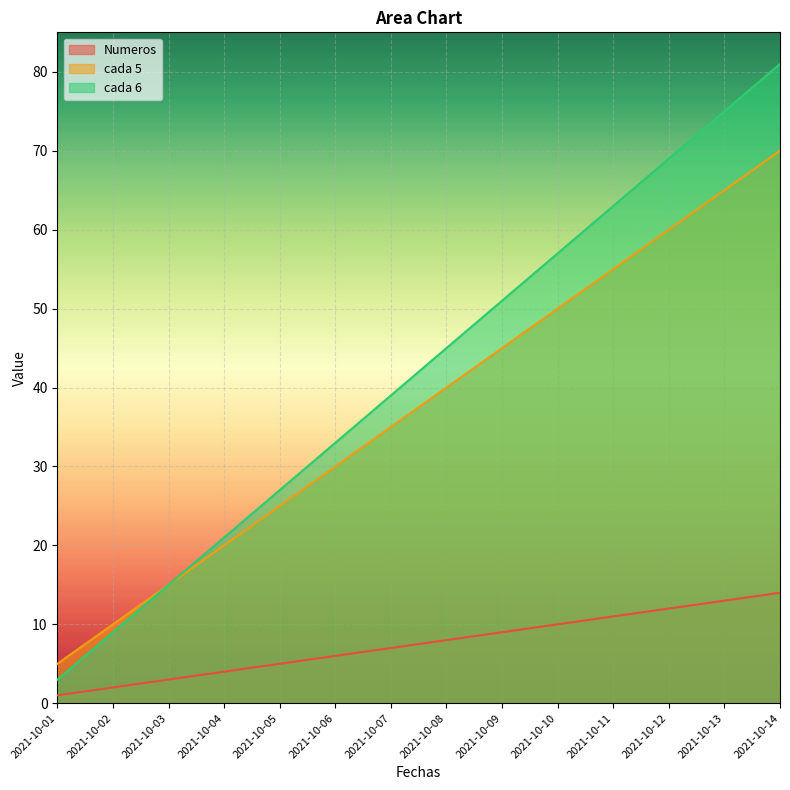

List the series in order of their peak value, highest first.

cada 6, cada 5, Numeros